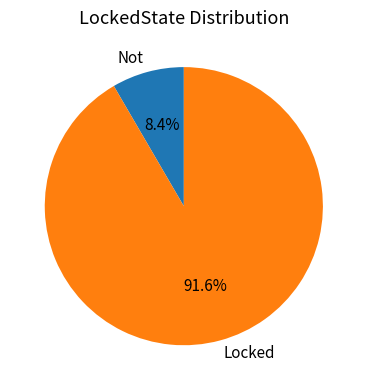

What is the ratio of the value at Locked to the value at Not?

10.9